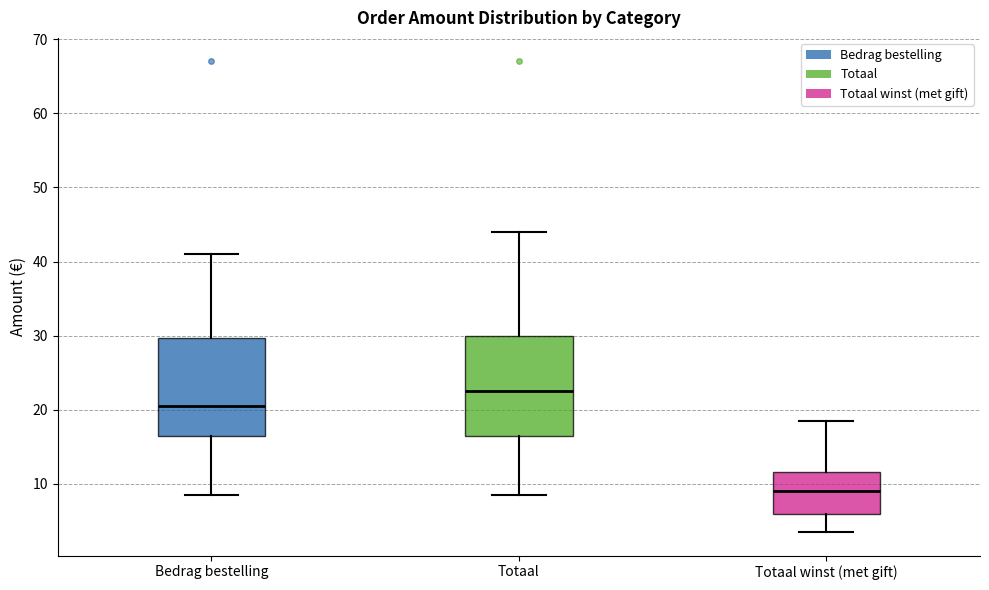

Reading left to right, read every box against the y-axis: the position of its median line, the range the box covers, and the ends of its whiskers. The values are not printed on the chart, so give them approximately, as read against the axis.

Bedrag bestelling: median 21, box 17 to 30, whiskers 9 to 41
Totaal: median 22, box 17 to 30, whiskers 9 to 44
Totaal winst (met gift): median 9, box 6 to 12, whiskers 4 to 18